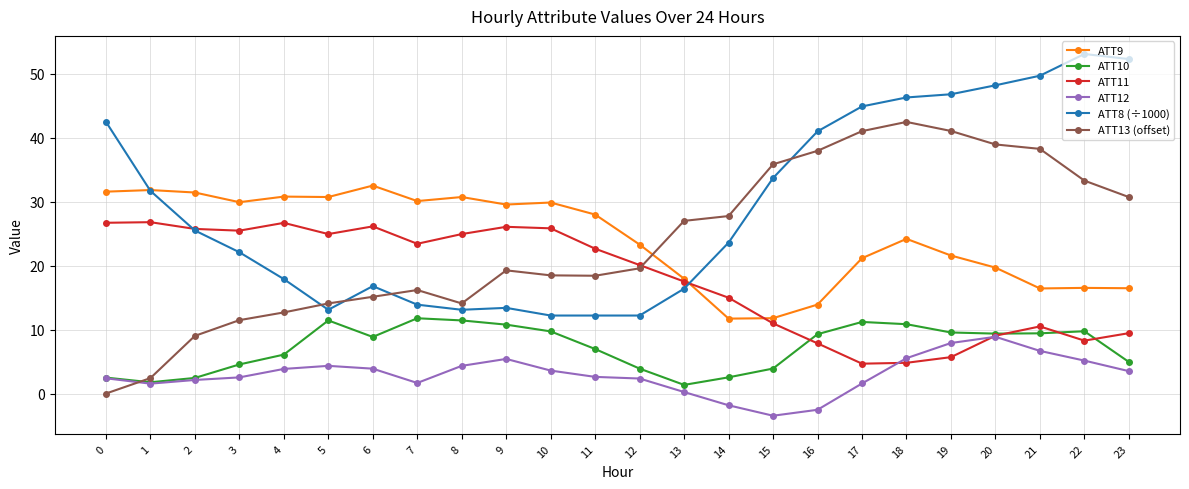

Rank the series by their maximum value, from highest to lowest.

ATT8 (÷1000), ATT13 (offset), ATT9, ATT11, ATT10, ATT12